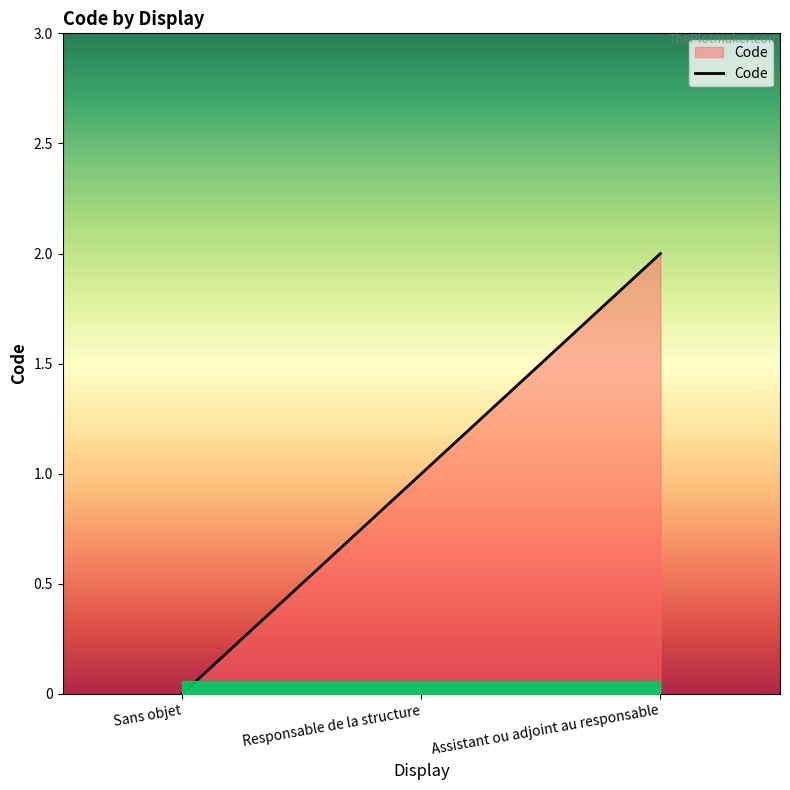

At which label is the value closest to 1?

Responsable de la structure